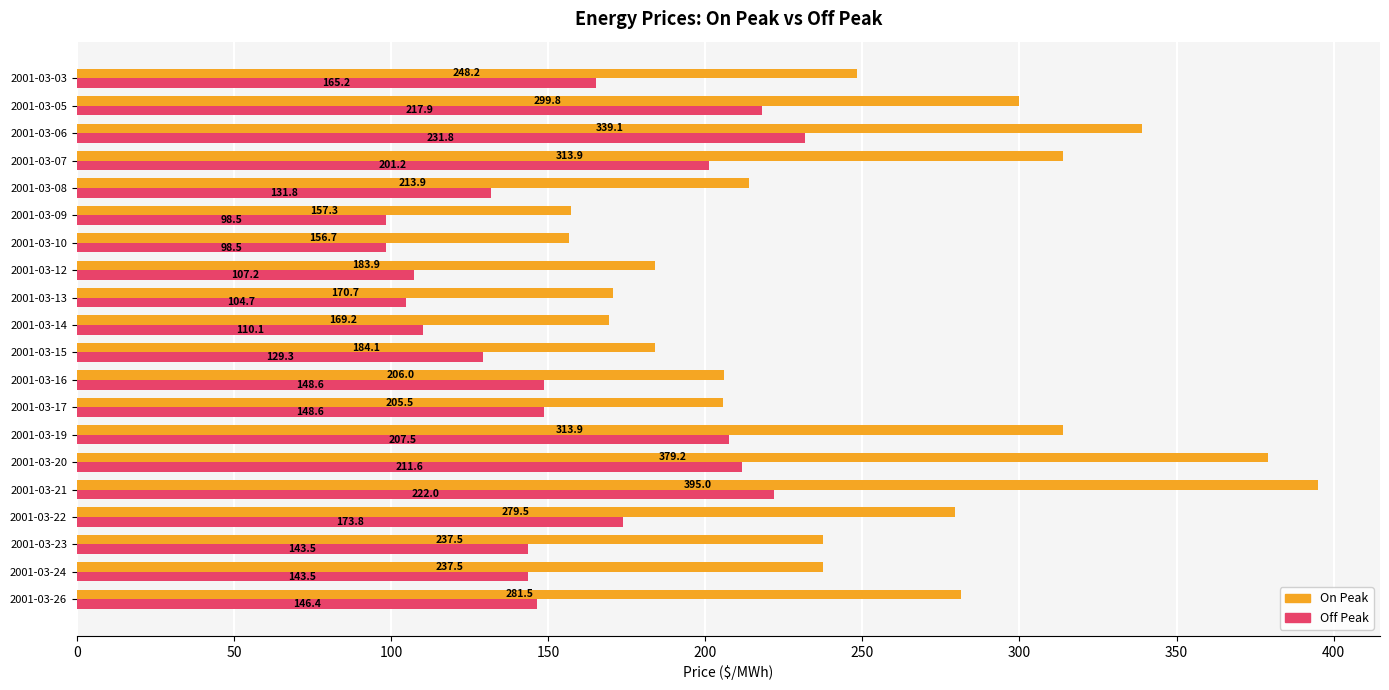

Is it true that Off Peak equals 56.6 at 2001-03-08?

False